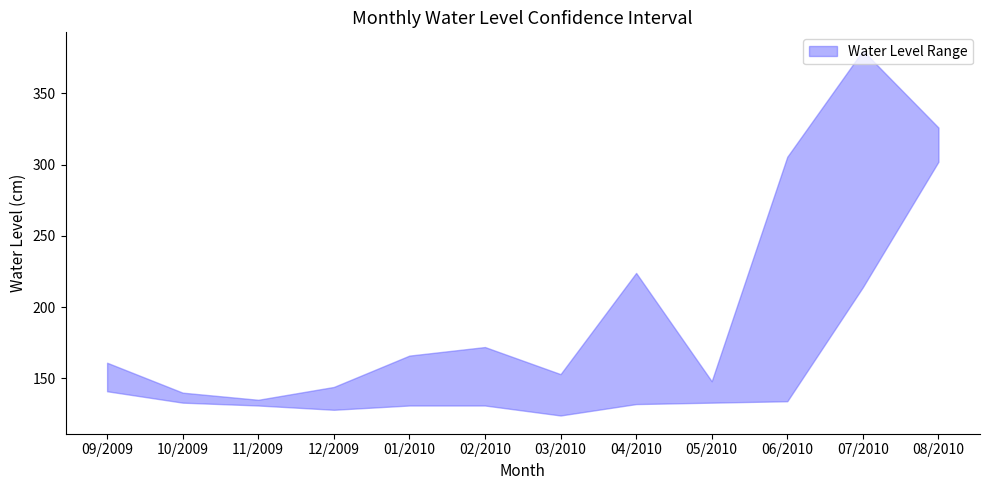

Rank the series by their average value, from lowest to highest.

lower, upper